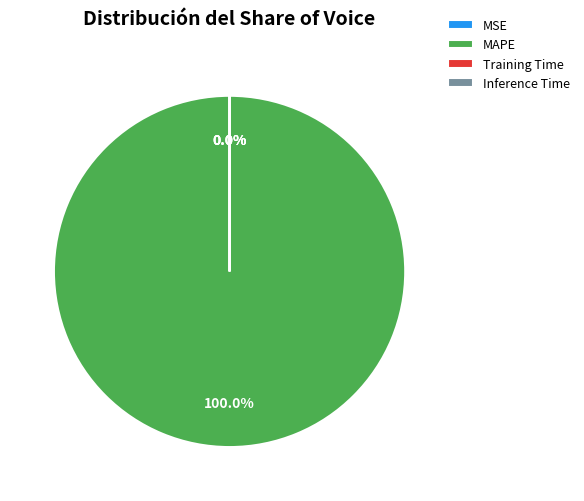

Which category has the biggest portion of the pie?

MAPE